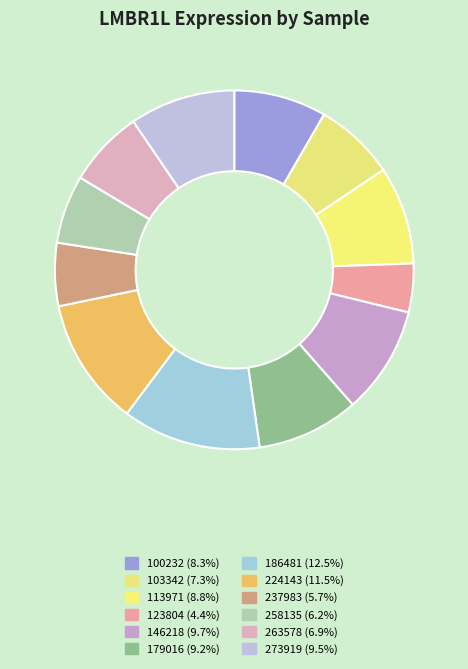

To the nearest percent, what portion does 224143 represent?

12%